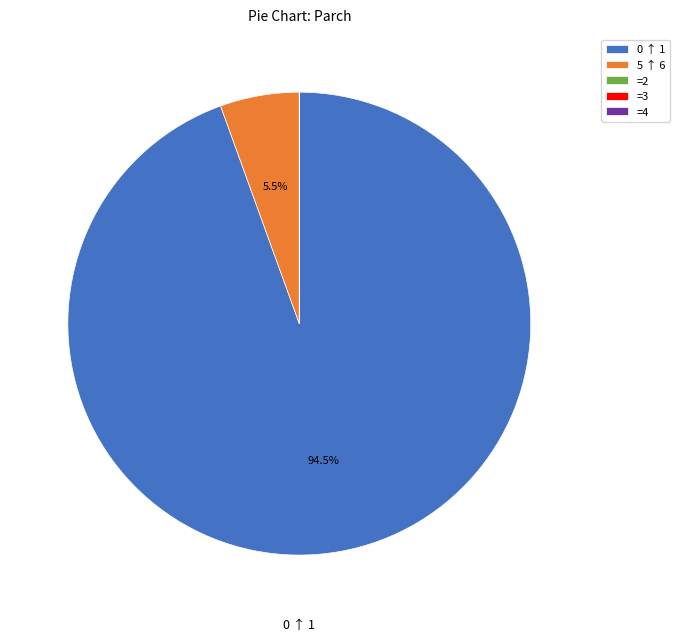

Which category has the biggest portion of the pie?

0 ↑ 1